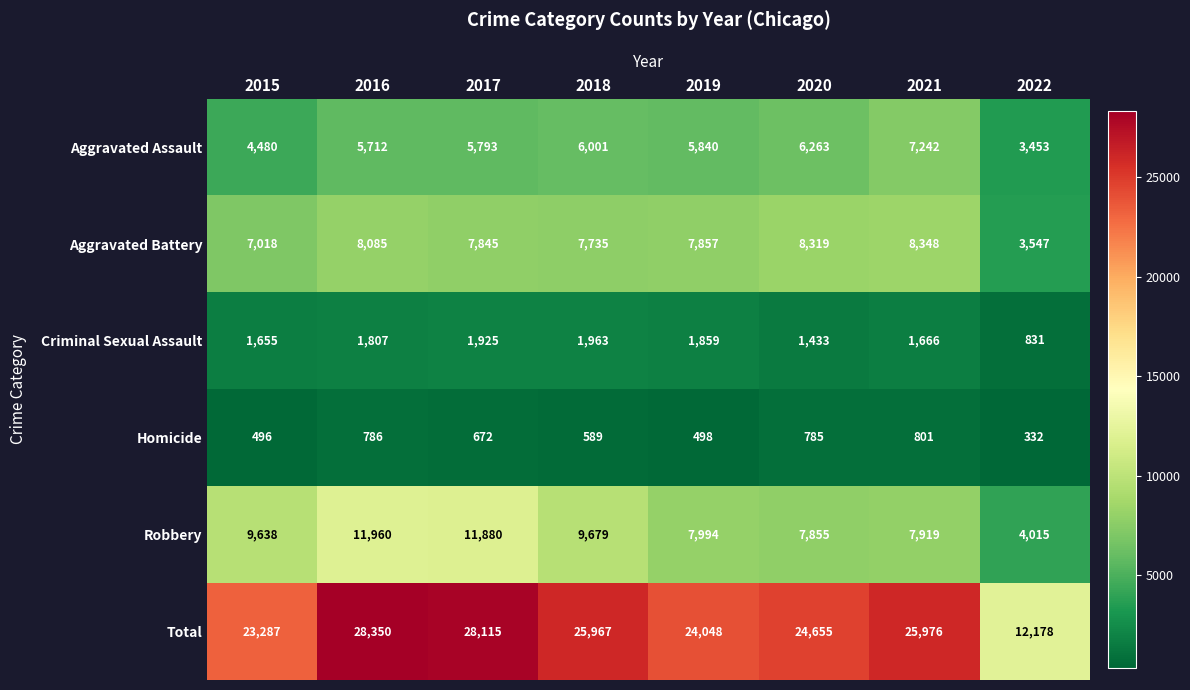

Which series has the widest spread of values?

Total